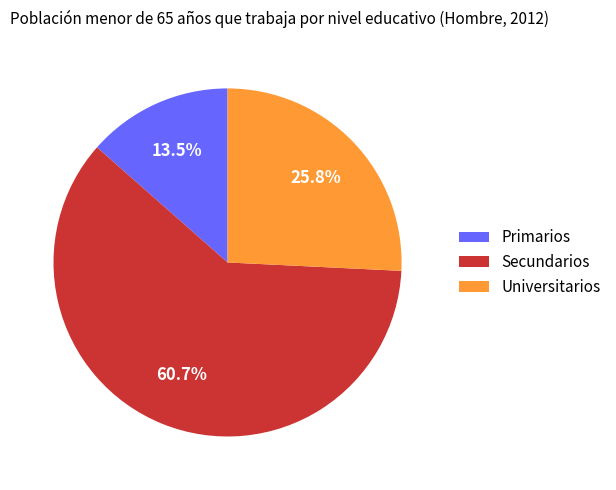

To the nearest percent, what portion does Secundarios represent?

61%